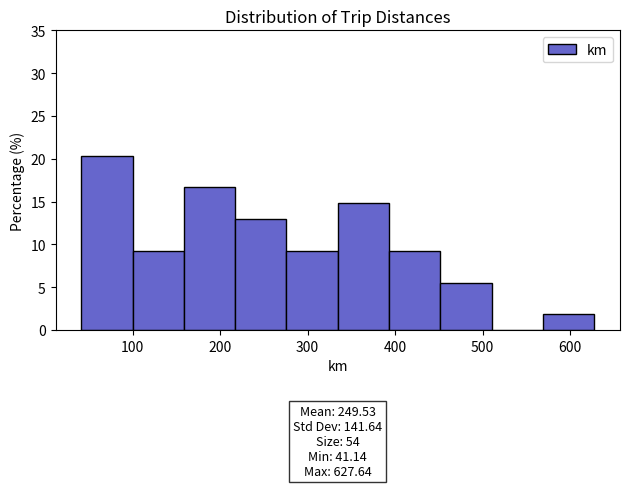

Over which range of the x-axis is the bar tallest?

40 to 100